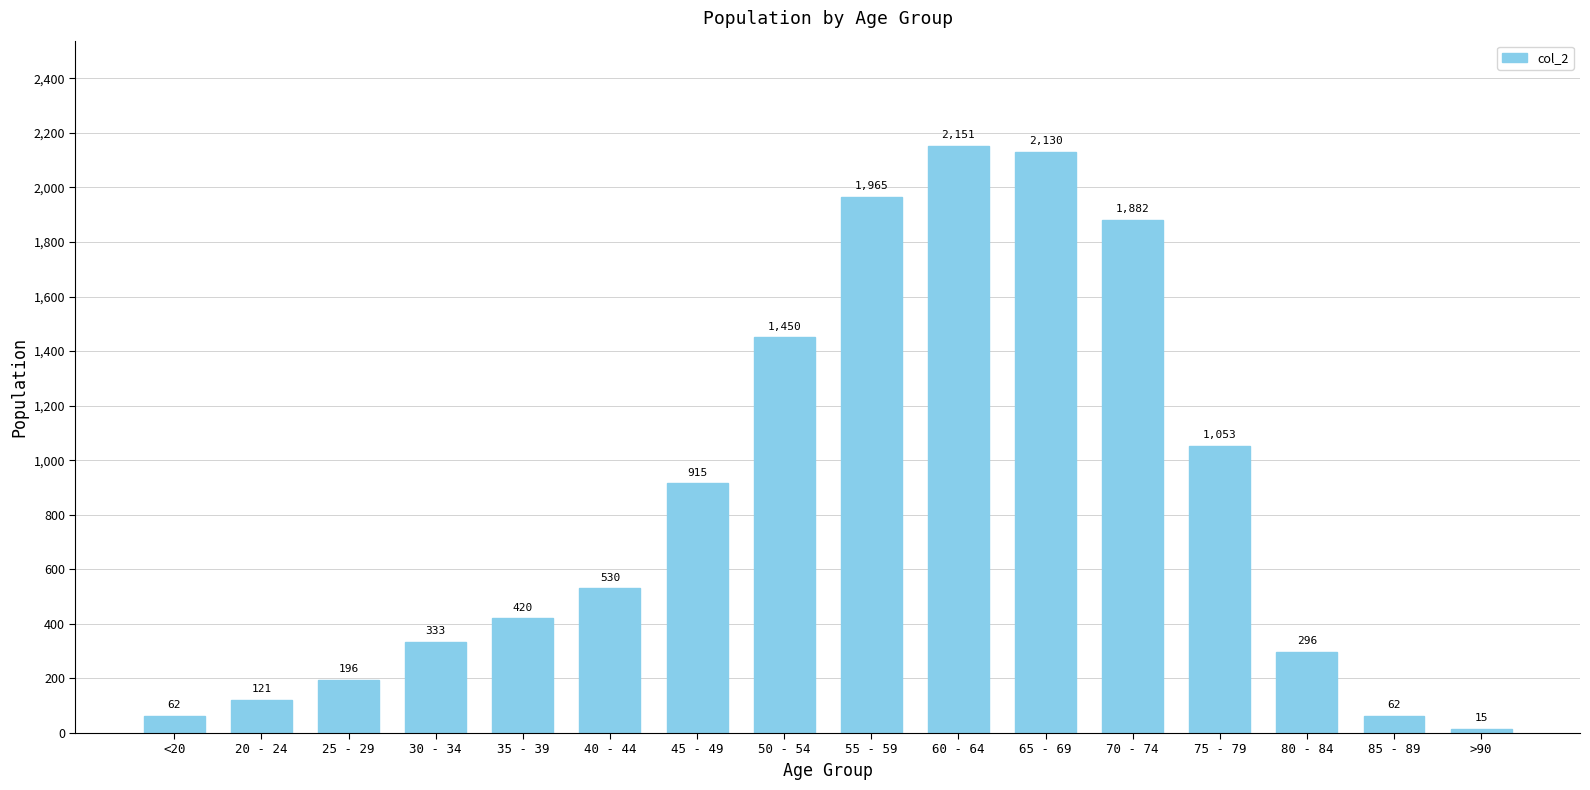

The value at 60 - 64 is 2151. True or false?

True